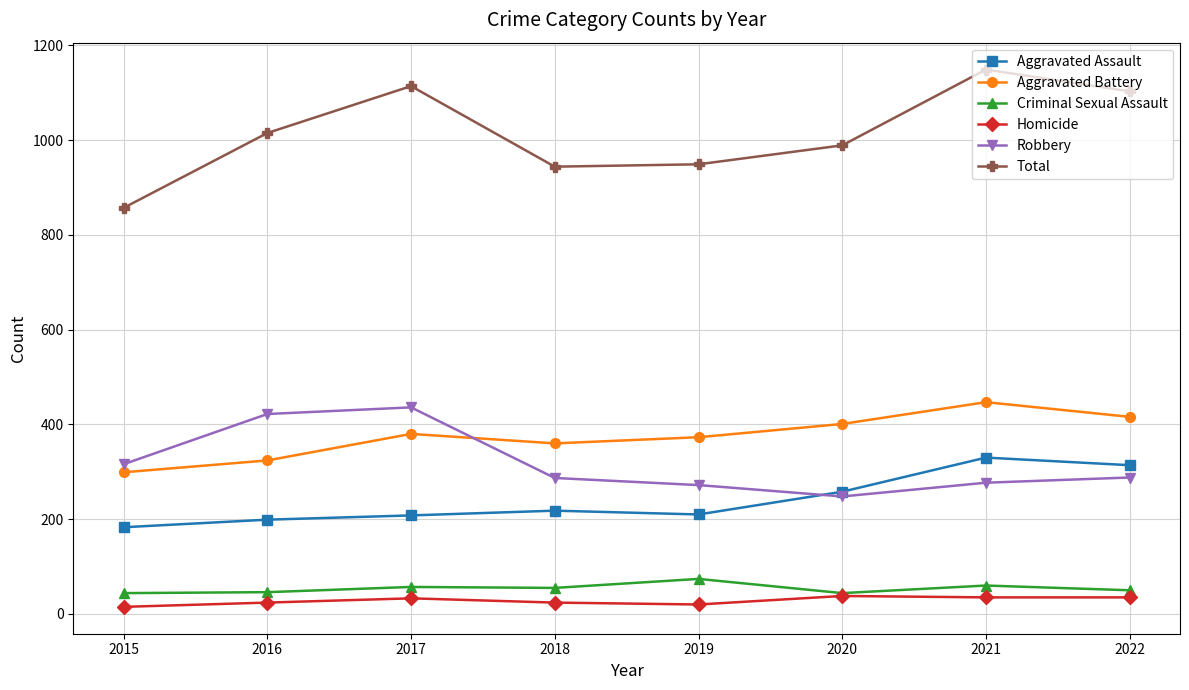

In Total, how many points are lower than both neighbors (excluding endpoints)?

1